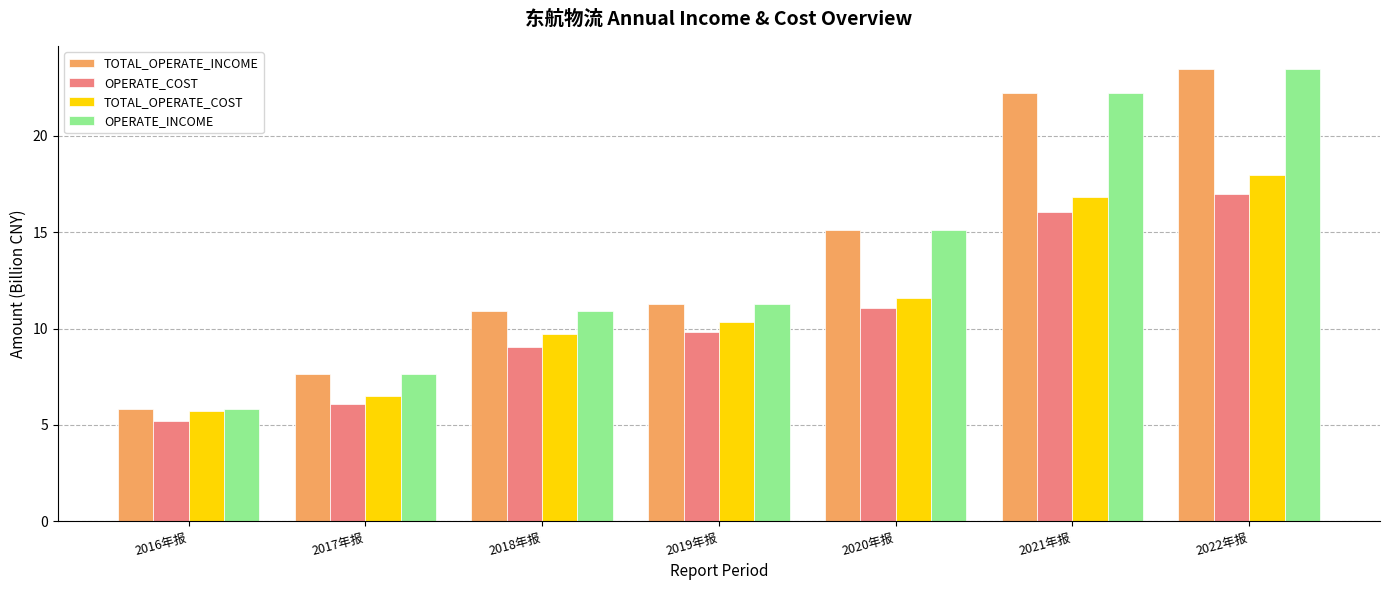

What are all the series names shown in the legend?

TOTAL_OPERATE_INCOME, OPERATE_COST, TOTAL_OPERATE_COST, OPERATE_INCOME